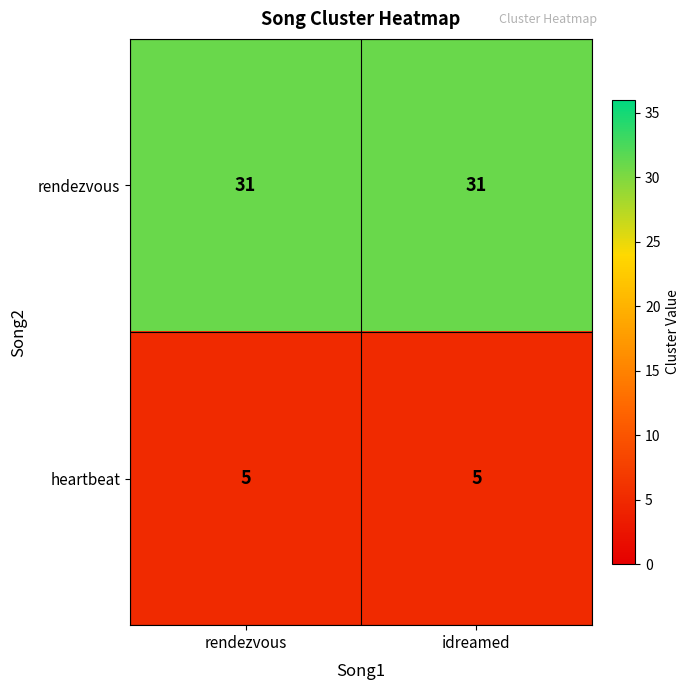

What is the minimum value shown in the chart?

5